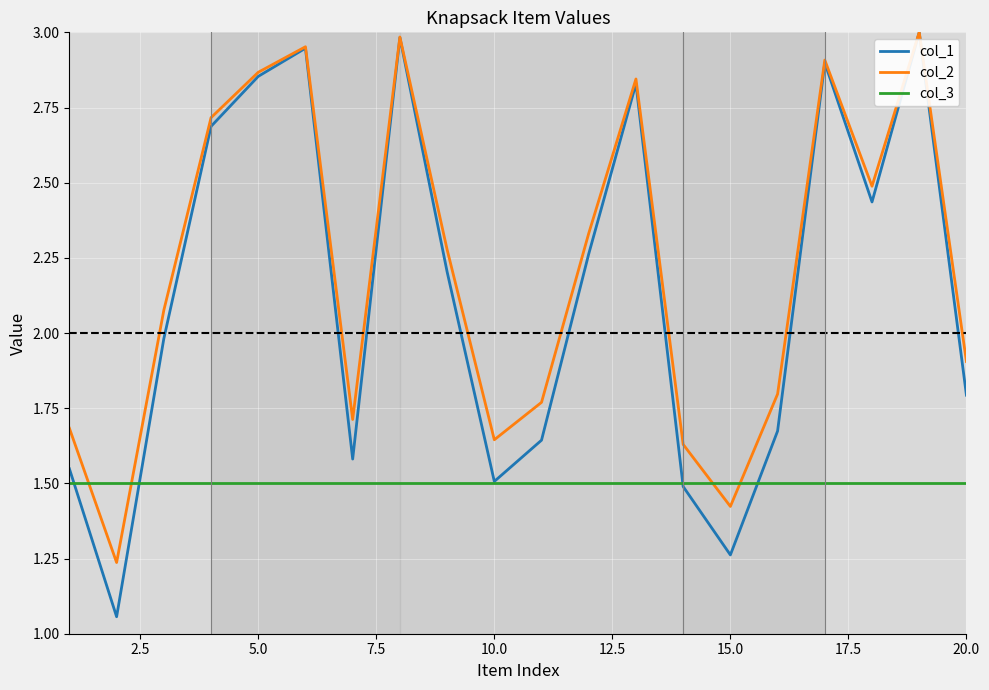

Which series has the widest spread of values?

col_1